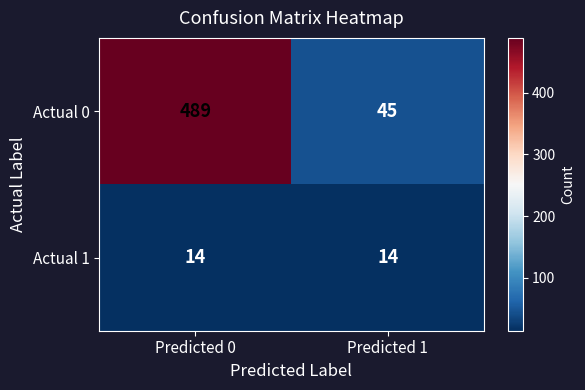

What is the minimum value for Actual 0?

45